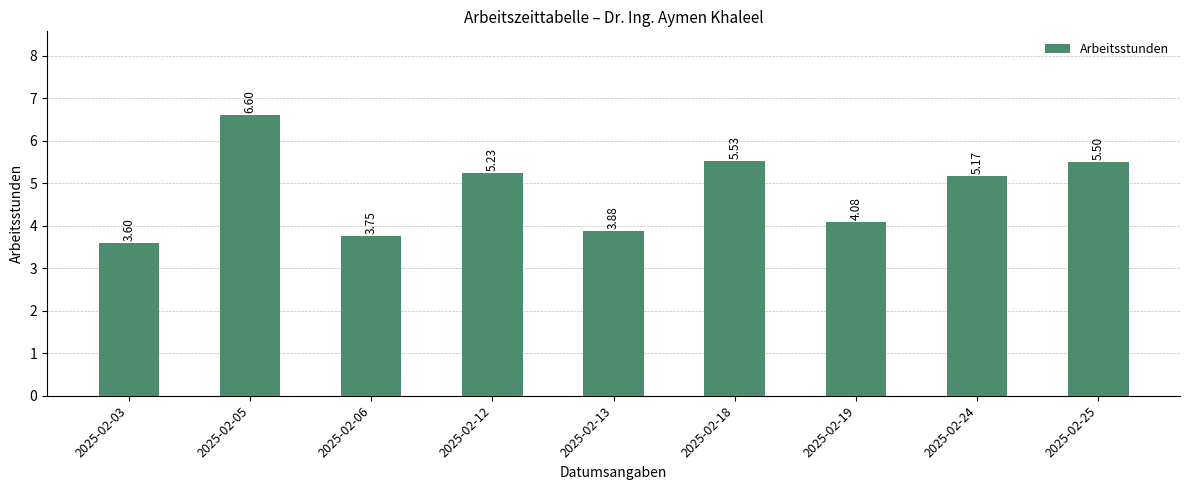

Where is the data nearest to the value 5?

2025-02-24